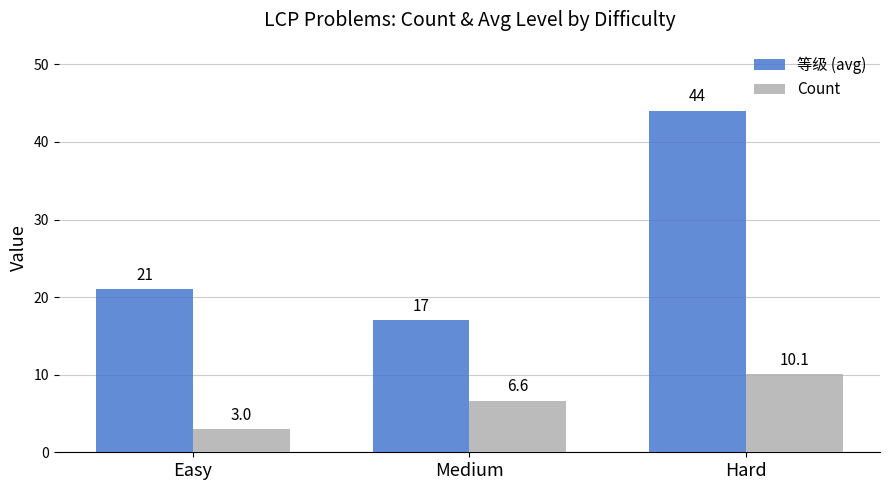

Which category has the highest value in the 等级 (avg) series?

Hard